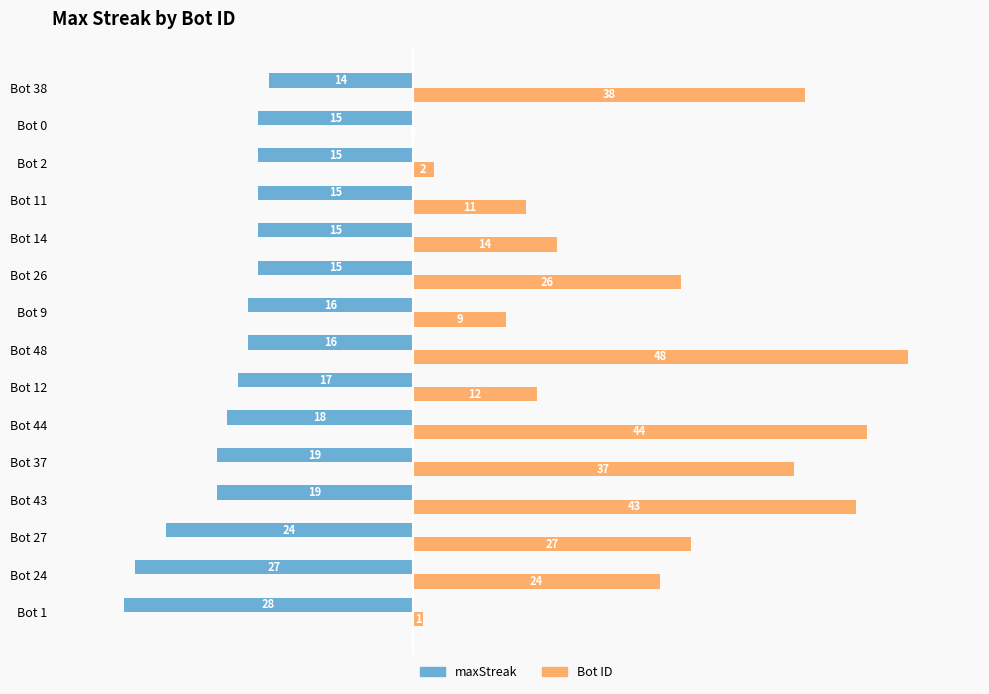

The value of maxStreak at Bot 9 is -16. True or false?

True